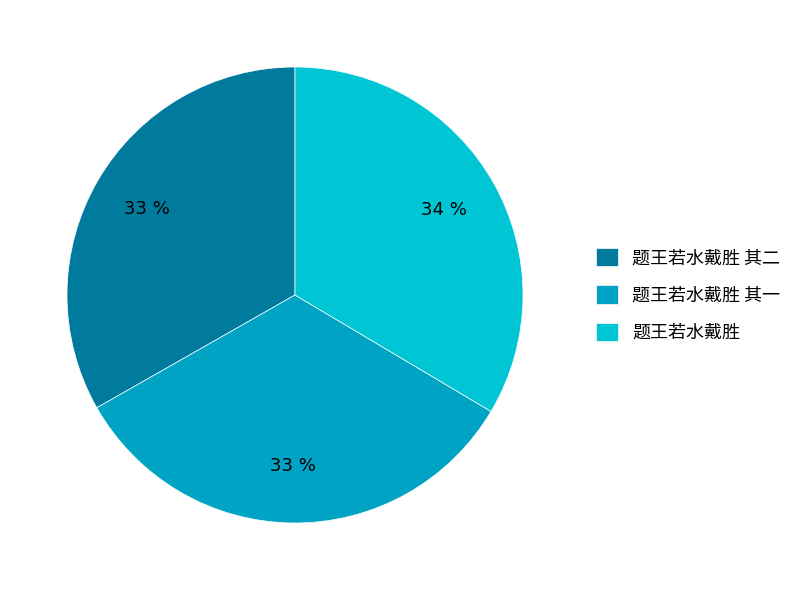

Which has a higher value, 题王若水戴胜 or 题王若水戴胜 其二?

题王若水戴胜